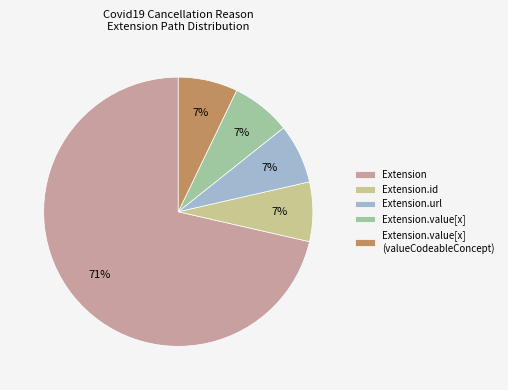

Is it true that Extension.url is 94% of the pie?

False